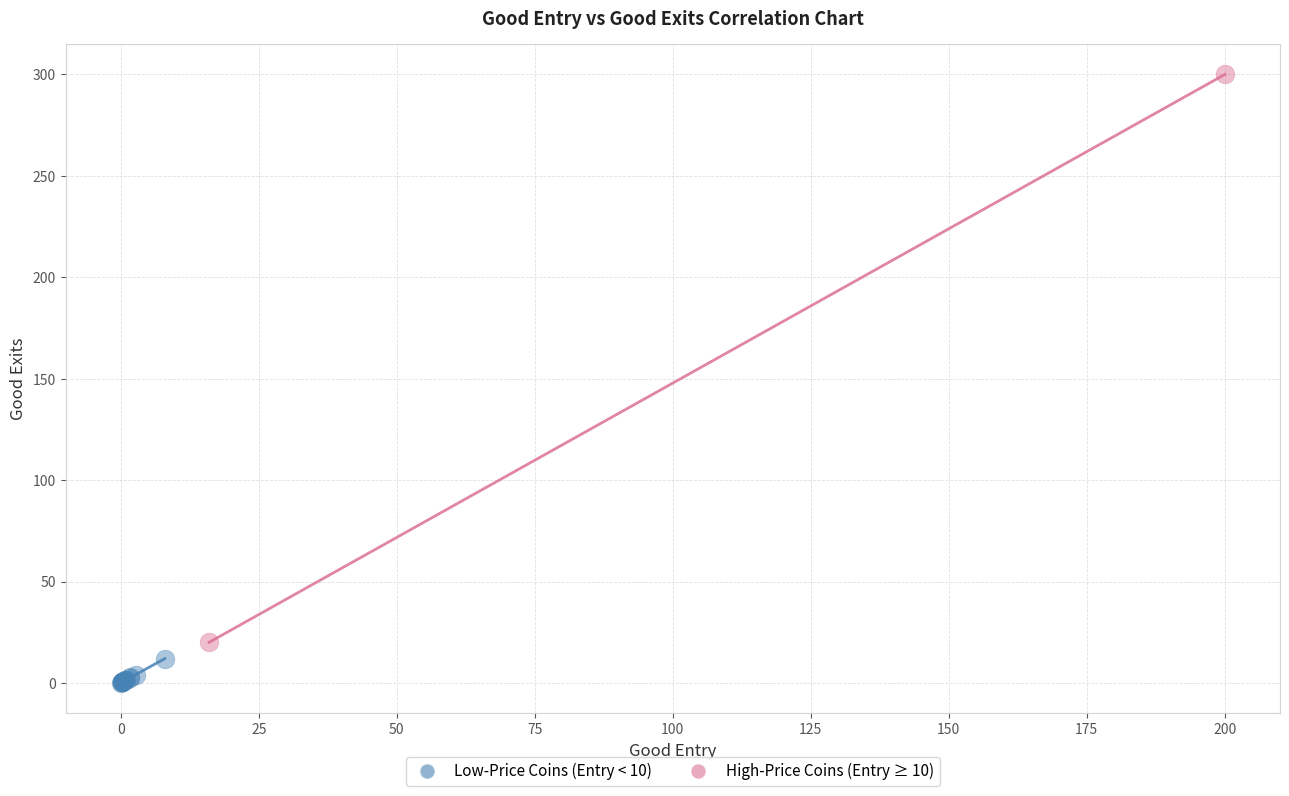

What are all the series names shown in the legend?

Low-Price Coins (Entry < 10), High-Price Coins (Entry ≥ 10)